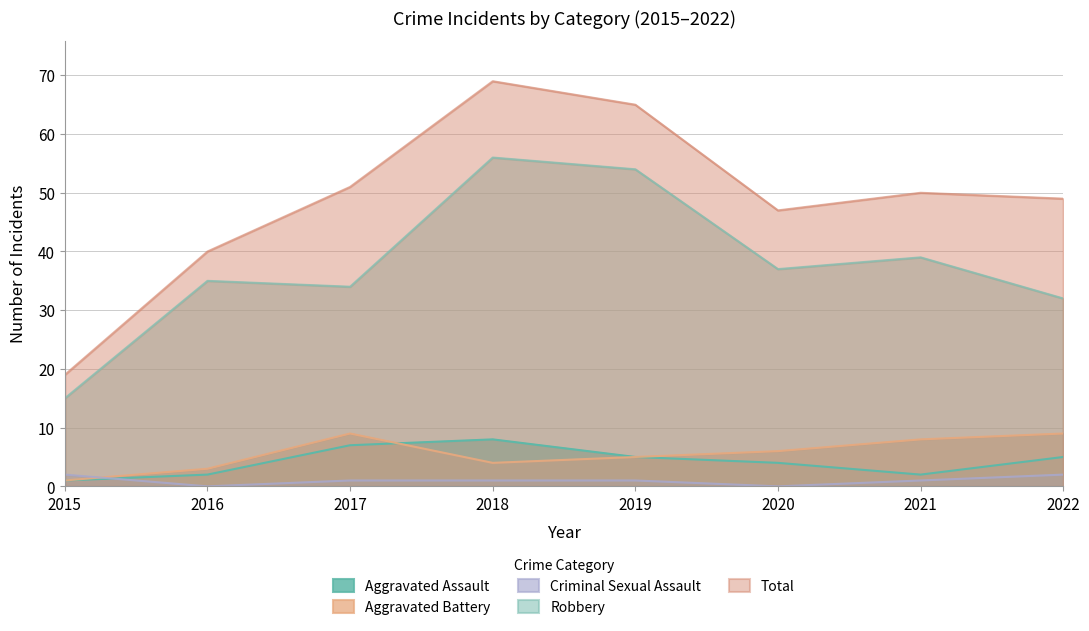

What is the difference between the maximum and second lowest values in the Robbery series?

24